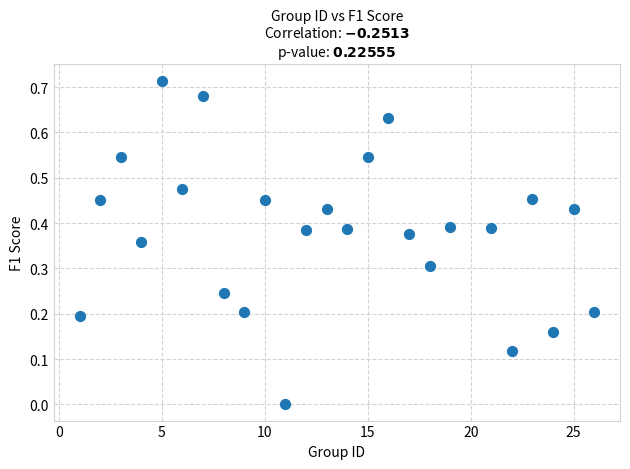

What is the range of X values (max minus min)?

25.0